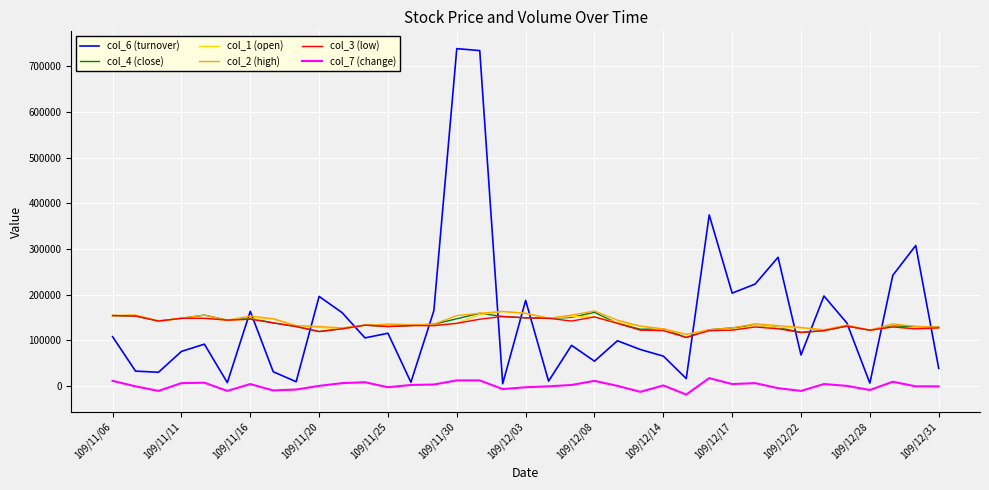

Is this an area chart (filled region under the line)?

No